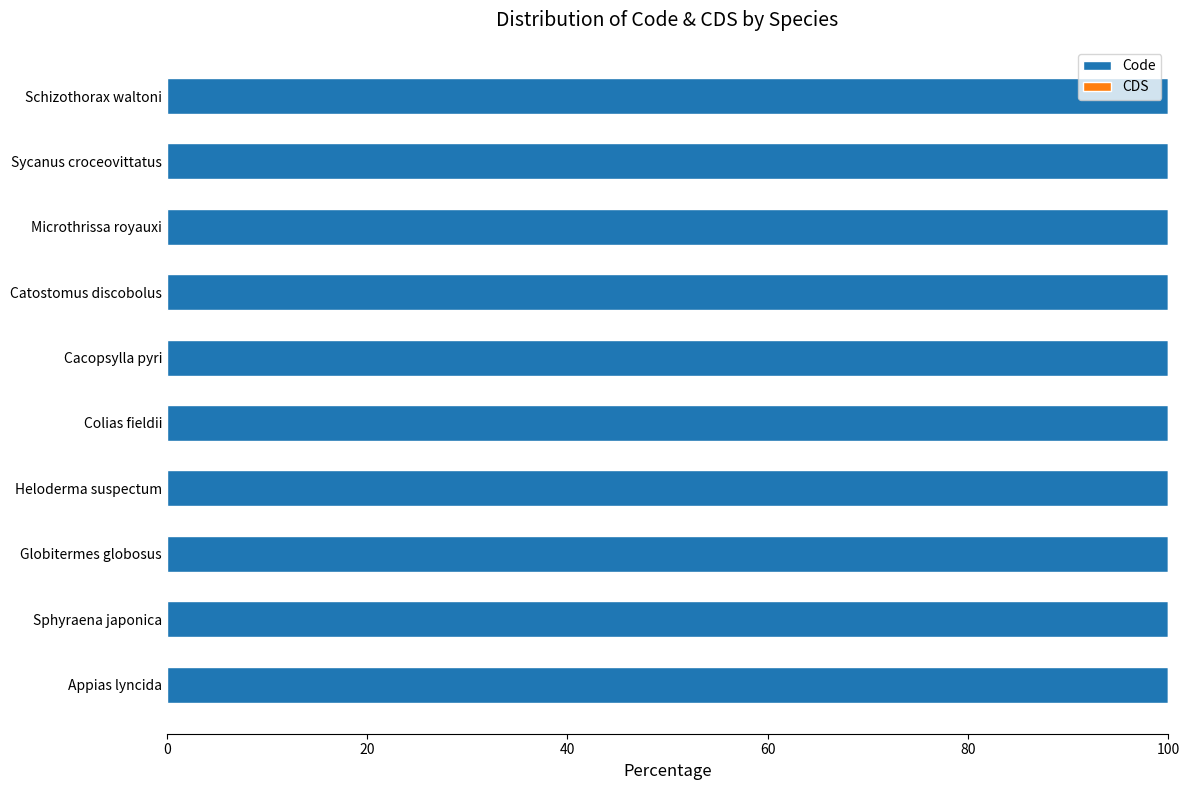

Is the value of CDS at Catostomus discobolus greater than the value of Code at Schizothorax waltoni?

No